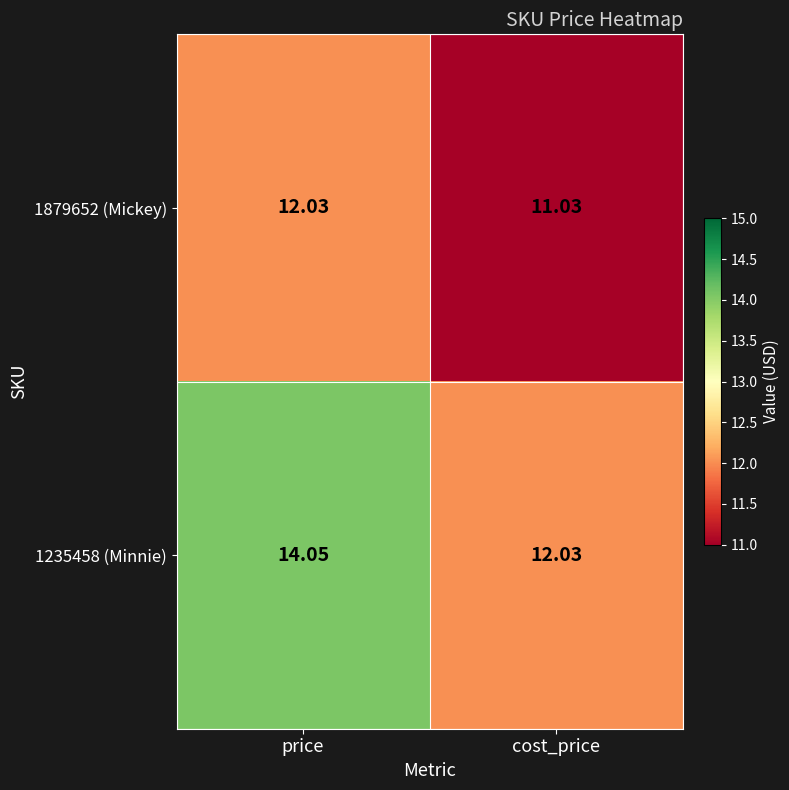

List the labels in order of 1235458 (Minnie) value, smallest first.

cost_price, price